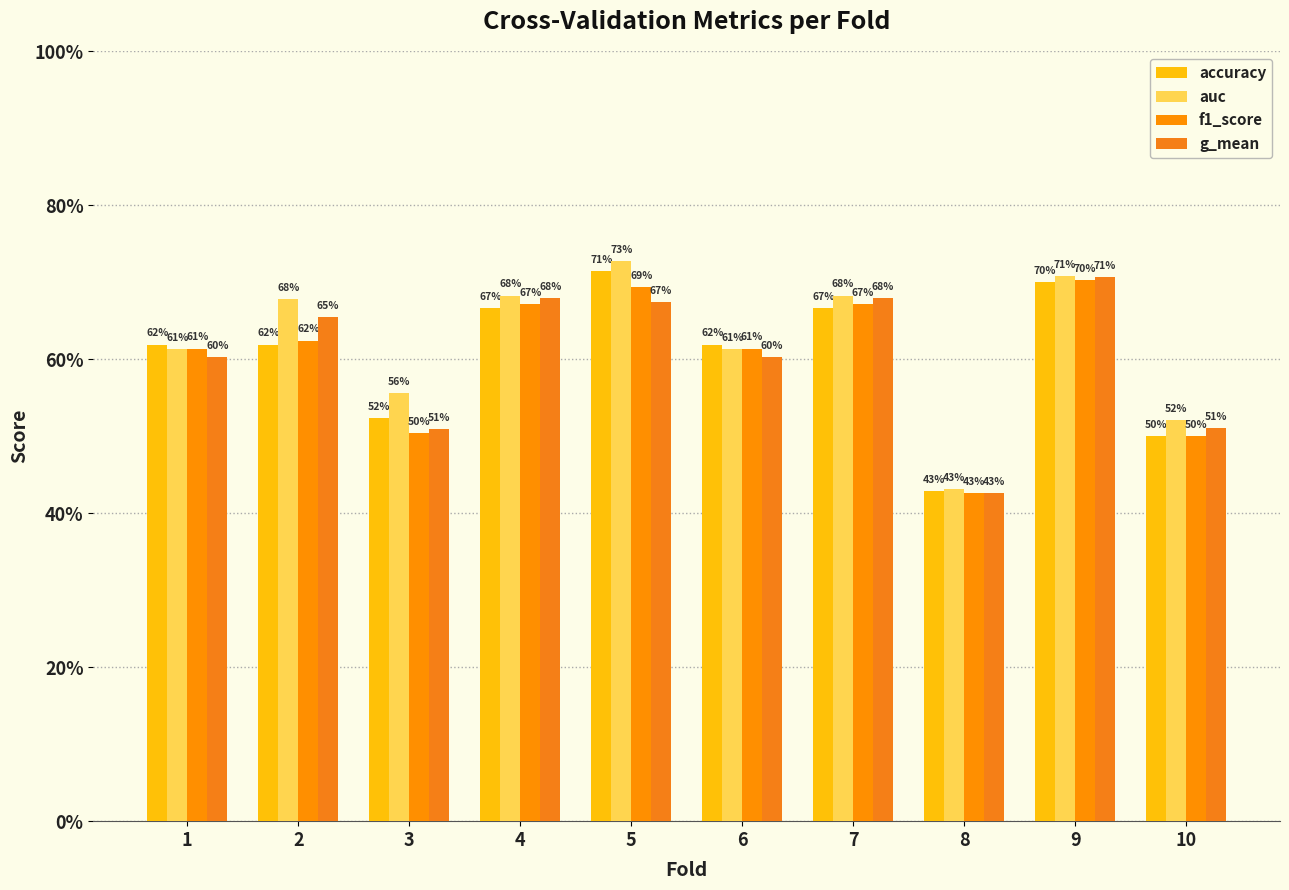

What is the highest value of the auc series?

0.7